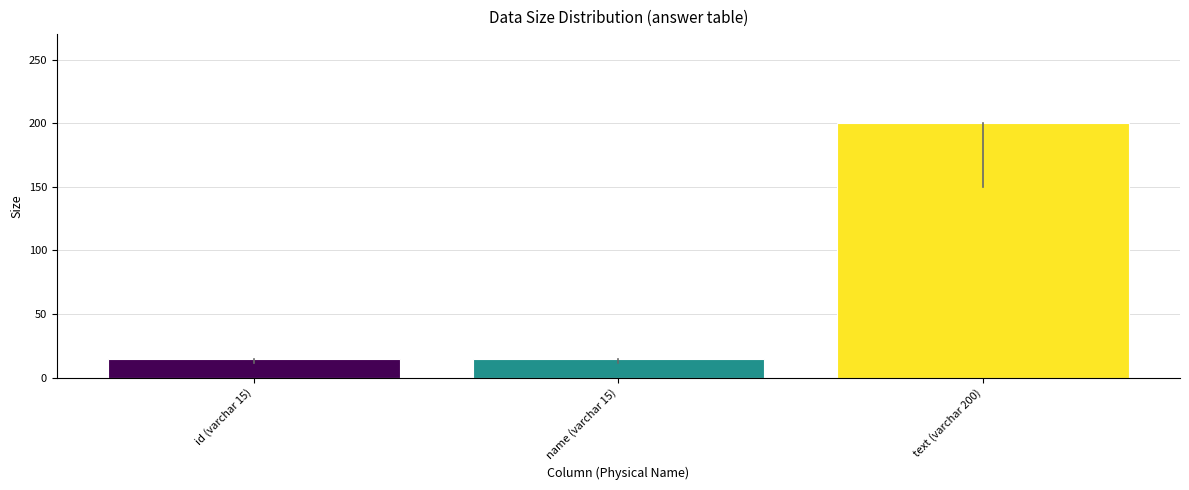

Reading left to right, list all the values displayed in this chart.

id (varchar 15)=15	name (varchar 15)=15	text (varchar 200)=200